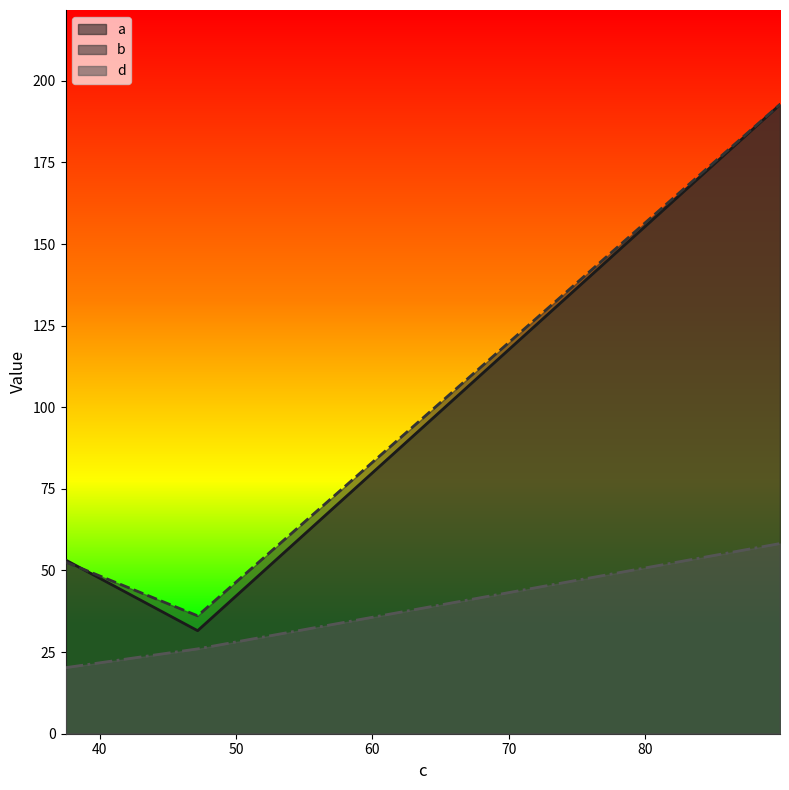

Is it true that b equals 93.4 at 37.49086413?

False